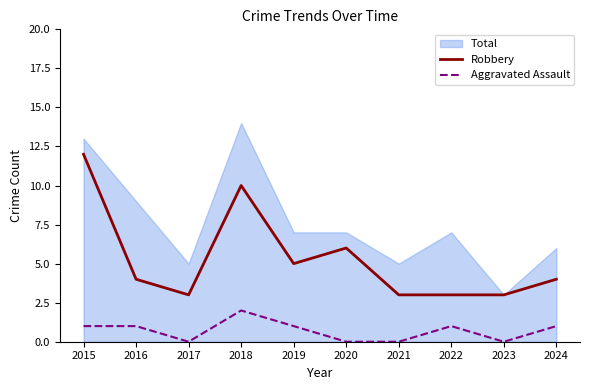

How many values in Aggravated Assault are above zero?

6